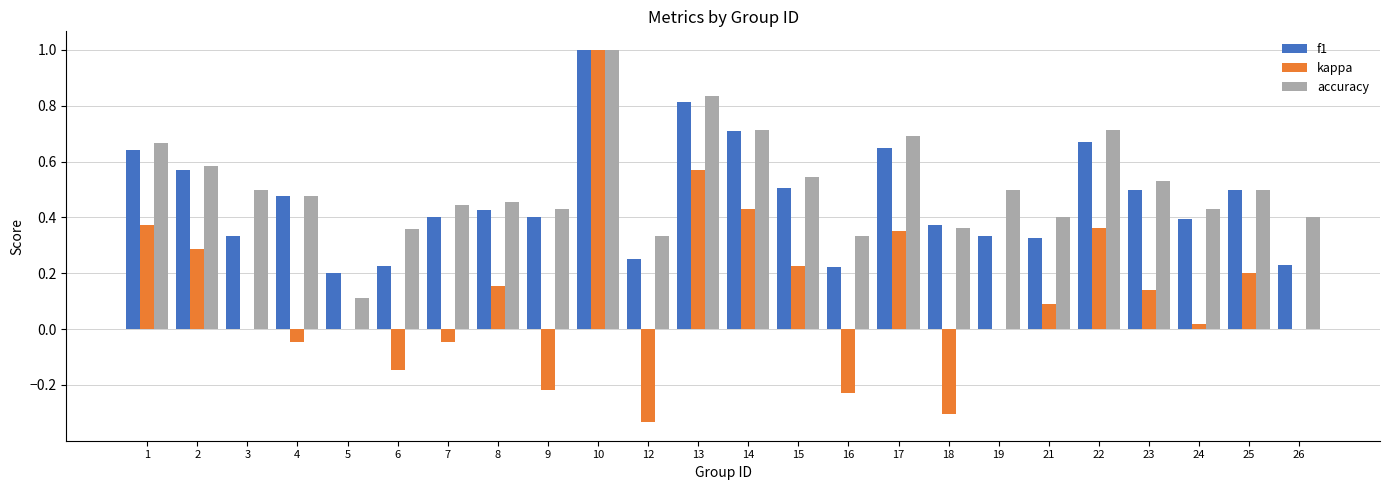

Are the bars horizontal?

No